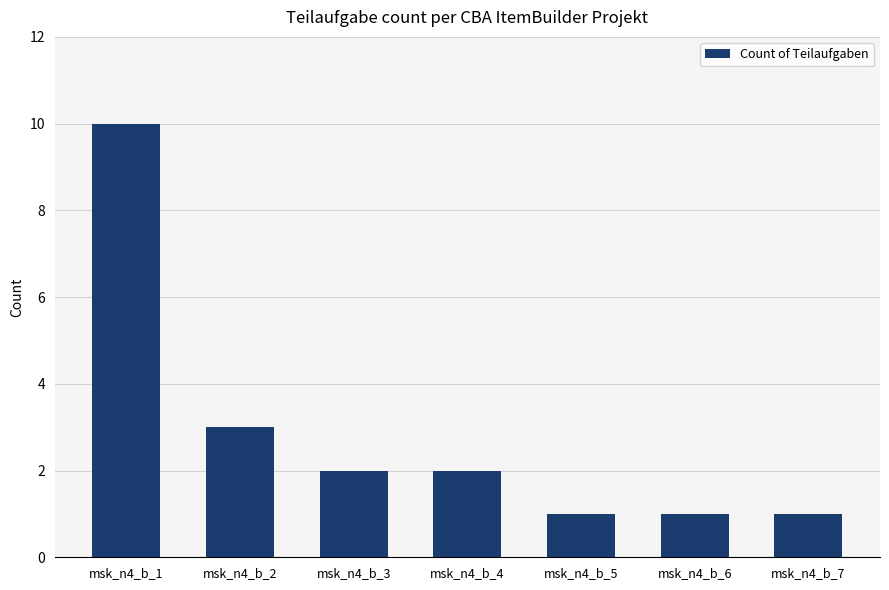

What is the sum of all values?

20